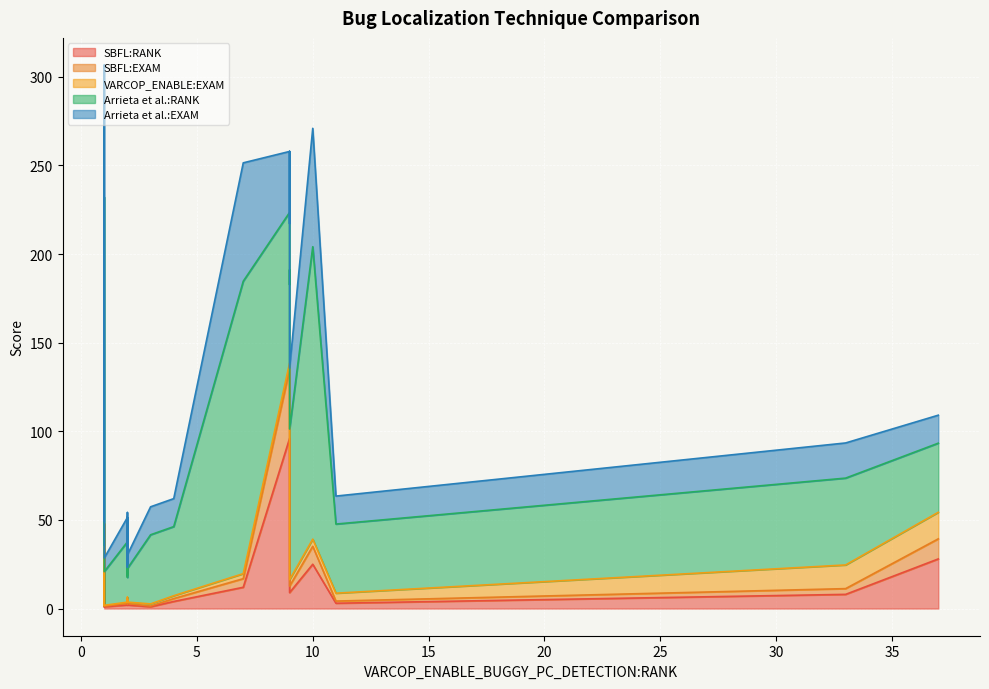

What is the difference between the maximum and minimum values in the Arrieta et al.:EXAM series?

68.8